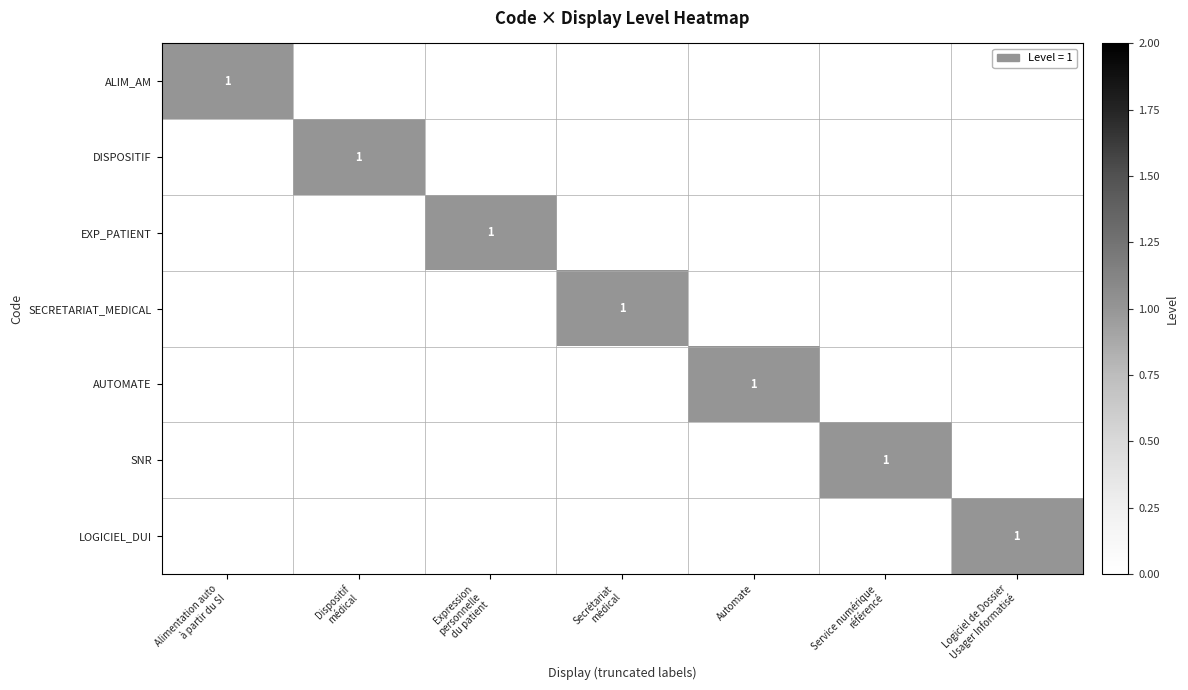

Where is DISPOSITIF nearest to the value 0?

Alimentation auto à partir du SI